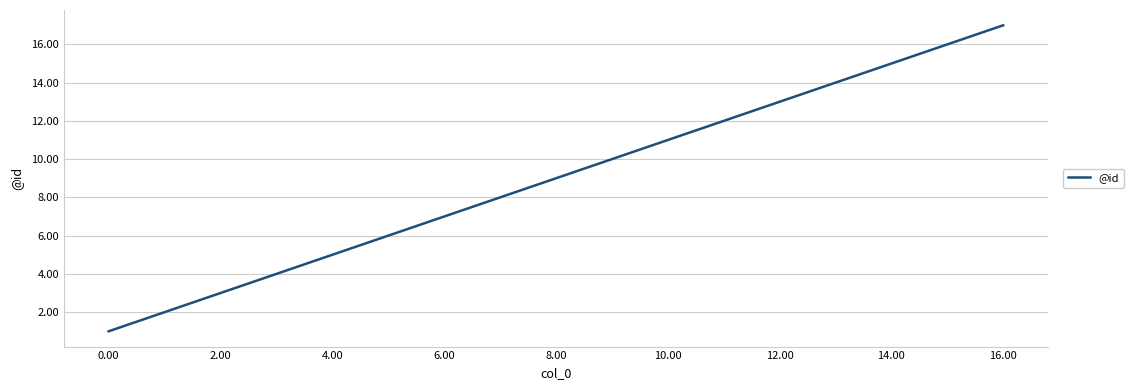

Is this an area chart (filled region under the line)?

No